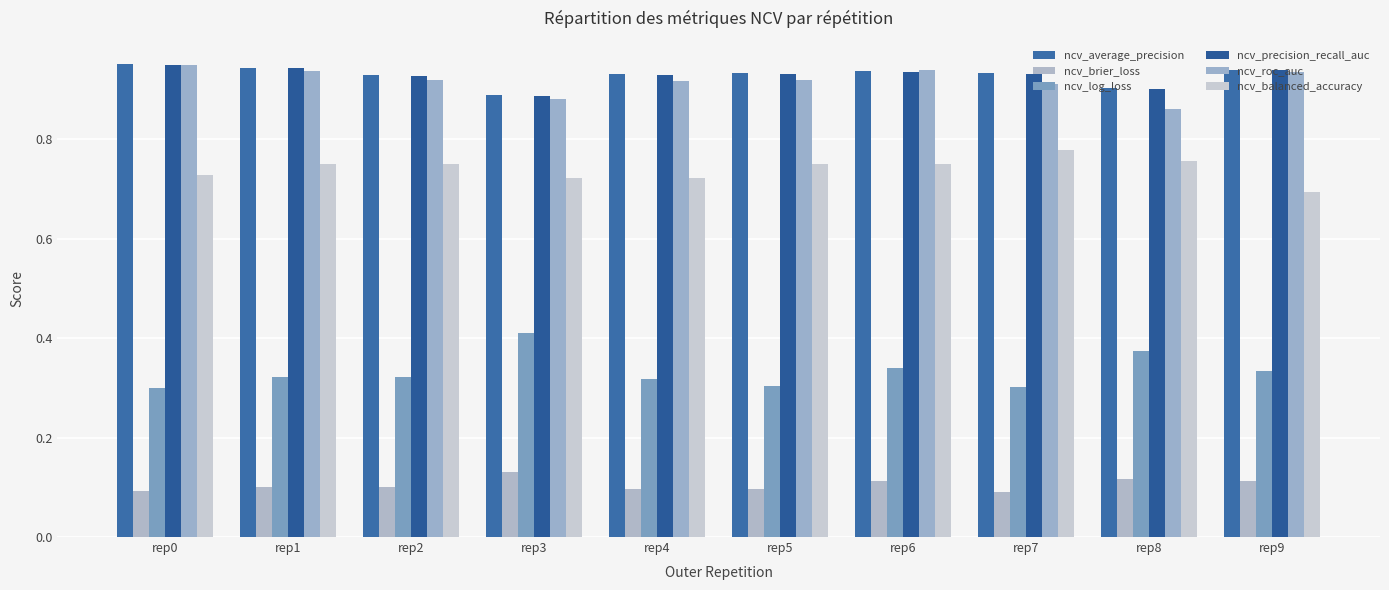

Reading right to left, list all the values displayed in this chart.

ncv_average_precision: rep9=0.9	rep8=0.9	rep7=0.9	rep6=0.9	rep5=0.9	rep4=0.9	rep3=0.9	rep2=0.9	rep1=0.9	rep0=1.0
ncv_brier_loss: rep9=0.1	rep8=0.1	rep7=0.1	rep6=0.1	rep5=0.1	rep4=0.1	rep3=0.1	rep2=0.1	rep1=0.1	rep0=0.1
ncv_log_loss: rep9=0.3	rep8=0.4	rep7=0.3	rep6=0.3	rep5=0.3	rep4=0.3	rep3=0.4	rep2=0.3	rep1=0.3	rep0=0.3
ncv_precision_recall_auc: rep9=0.9	rep8=0.9	rep7=0.9	rep6=0.9	rep5=0.9	rep4=0.9	rep3=0.9	rep2=0.9	rep1=0.9	rep0=0.9
ncv_roc_auc: rep9=0.9	rep8=0.9	rep7=0.9	rep6=0.9	rep5=0.9	rep4=0.9	rep3=0.9	rep2=0.9	rep1=0.9	rep0=0.9
ncv_balanced_accuracy: rep9=0.7	rep8=0.8	rep7=0.8	rep6=0.8	rep5=0.8	rep4=0.7	rep3=0.7	rep2=0.8	rep1=0.8	rep0=0.7